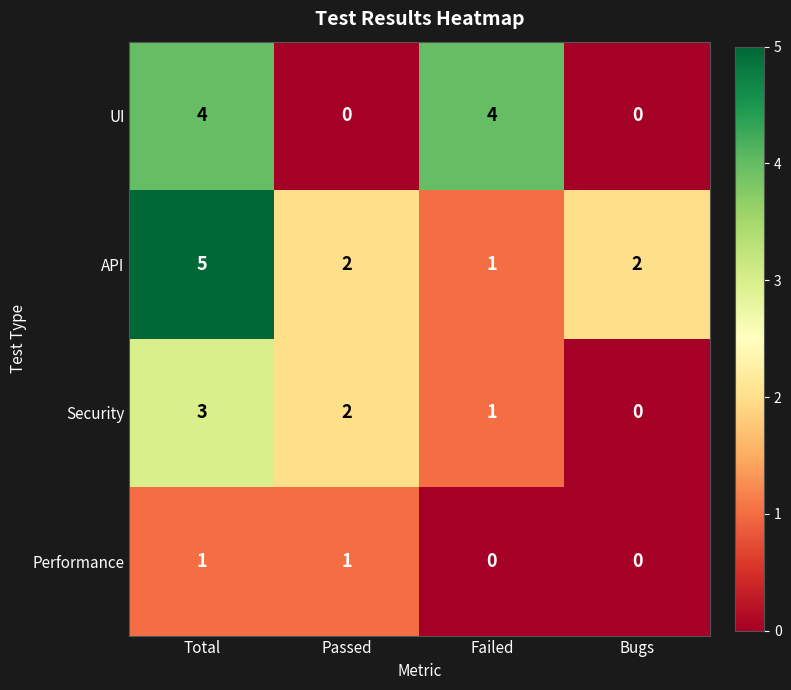

What is the sum of all UI values?

8